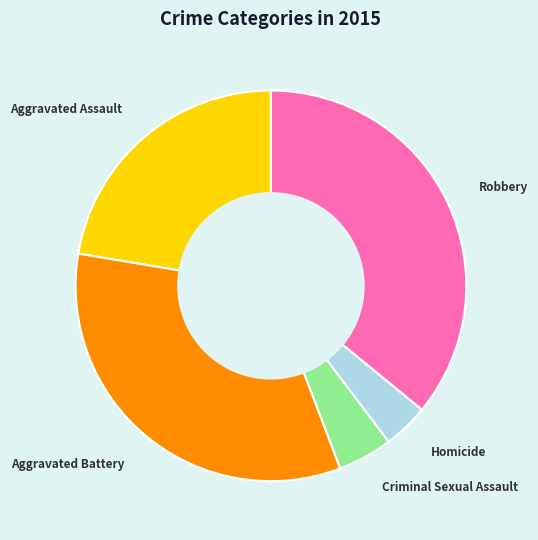

Rank the categories by value from lowest to highest.

Homicide, Criminal Sexual Assault, Aggravated Assault, Aggravated Battery, Robbery